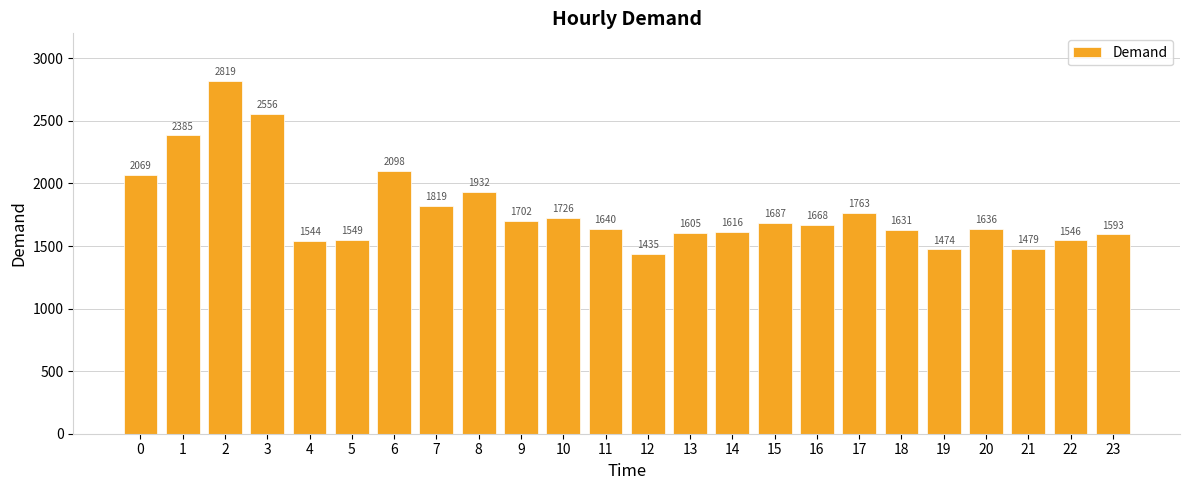

Reading left to right, extract all data points from this chart.

2069	2385	2819	2556	1544	1549	2098	1819	1932	1702	1726	1640	1435	1605	1616	1687	1668	1763	1631	1474	1636	1479	1546	1593